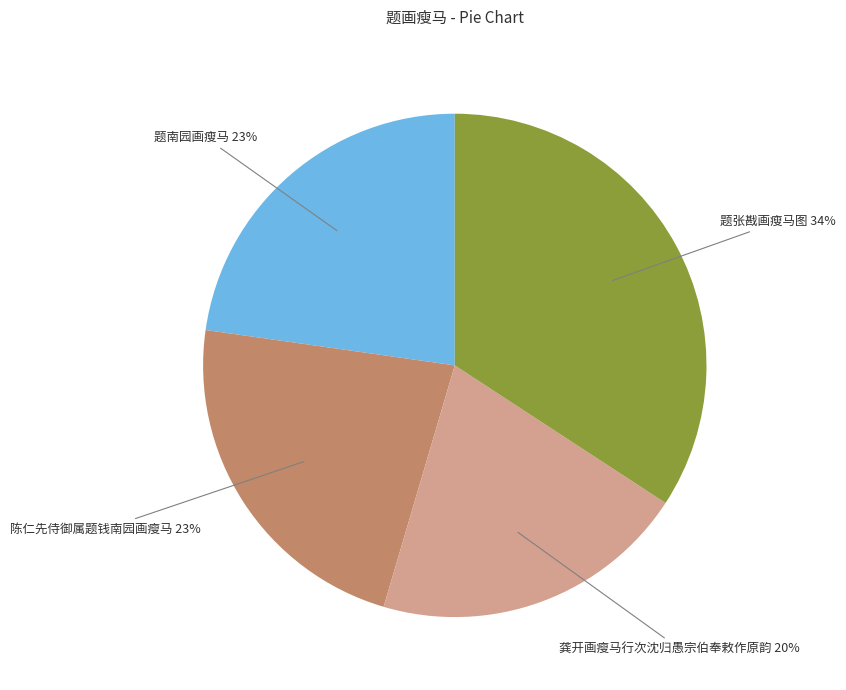

To the nearest percent, what percentage of the pie is 题南园画瘦马?

23%